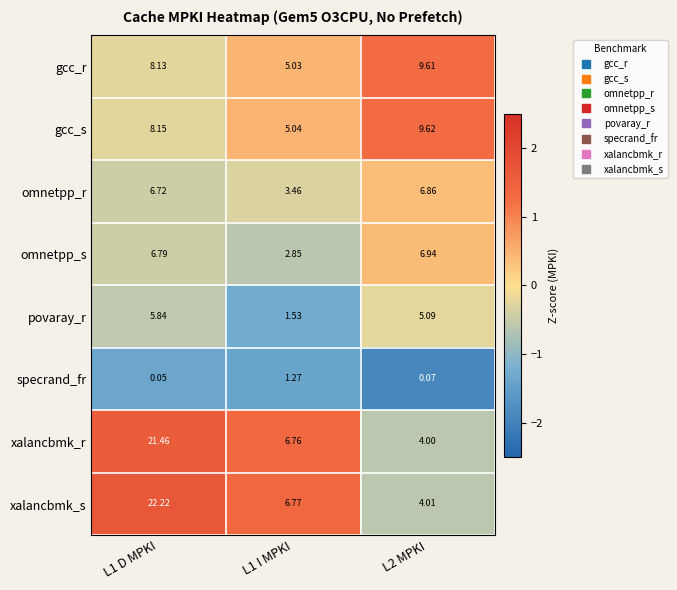

Which series has the largest range (max minus min)?

xalancbmk_s